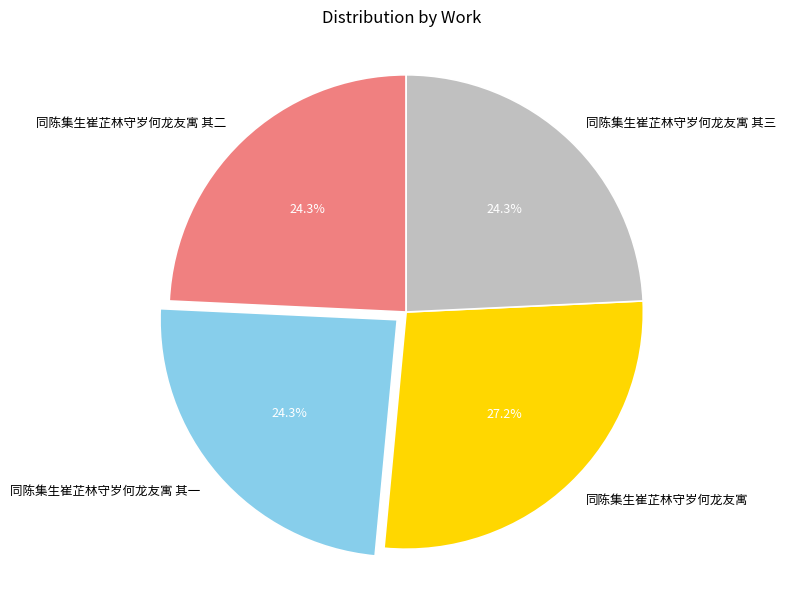

Count the number of slices in the pie.

4